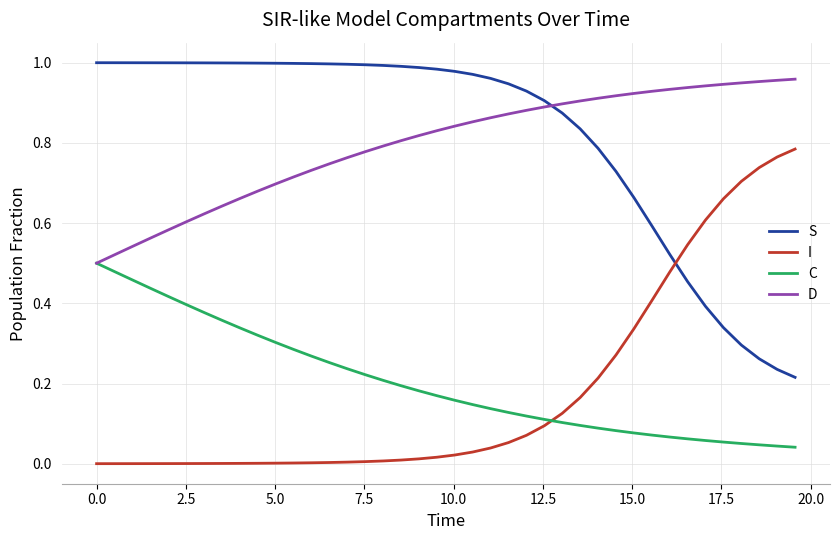

True or false: S and I cross at least once.

True